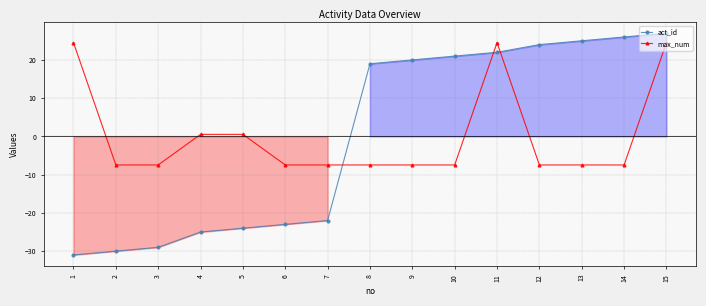

What is the difference between the second highest and second lowest values in the max_num series?

32.0